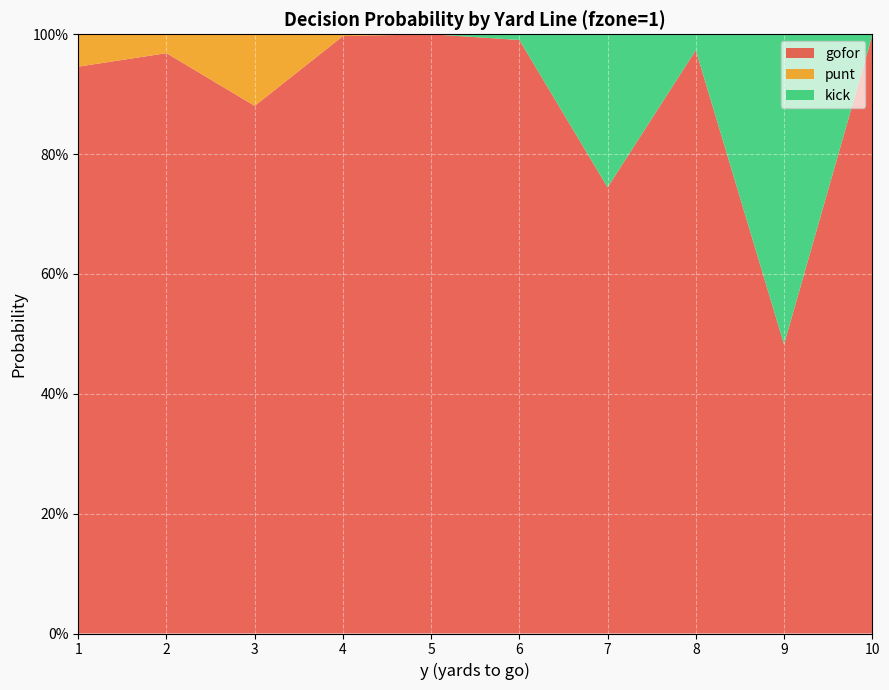

Reading left to right, what are all the values shown in this chart?

gofor: 1=0.9	2=1.0	3=0.9	4=1.0	5=1.0	6=1.0	7=0.7	8=1.0	9=0.5	10=1.0
punt: 1=0.1	2=0.0	3=0.1	4=0.0	5=0.0	6=0.0	7=0.0	8=0.0	9=0.0	10=0.0
kick: 1=0.0	2=0.0	3=0.0	4=0.0	5=0.0	6=0.0	7=0.3	8=0.0	9=0.5	10=0.0